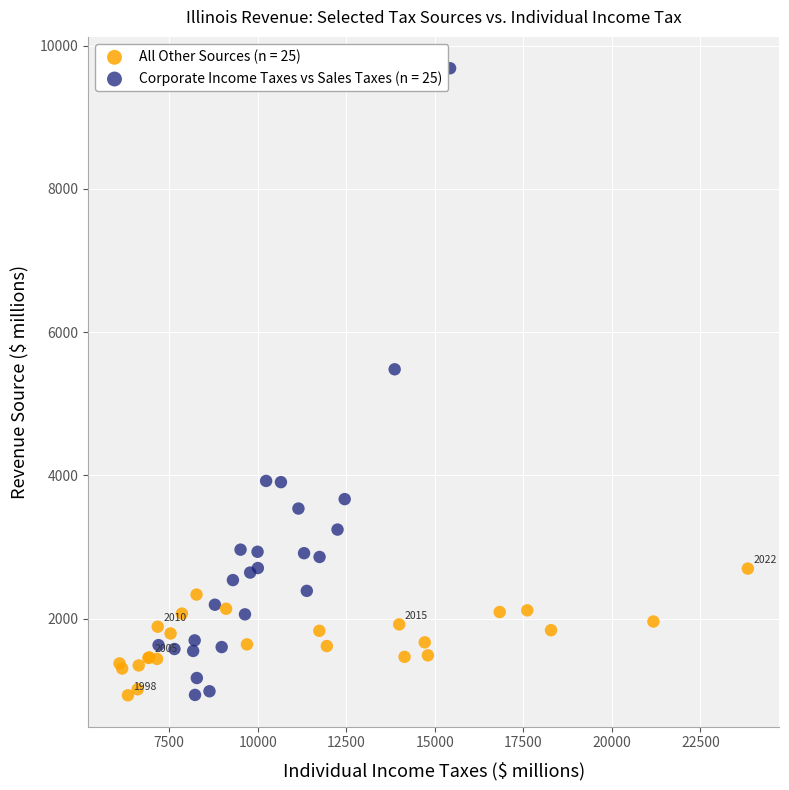

What are all the series names shown in the legend?

All Other Sources (n = 25), Corporate Income Taxes vs Sales Taxes (n = 25)